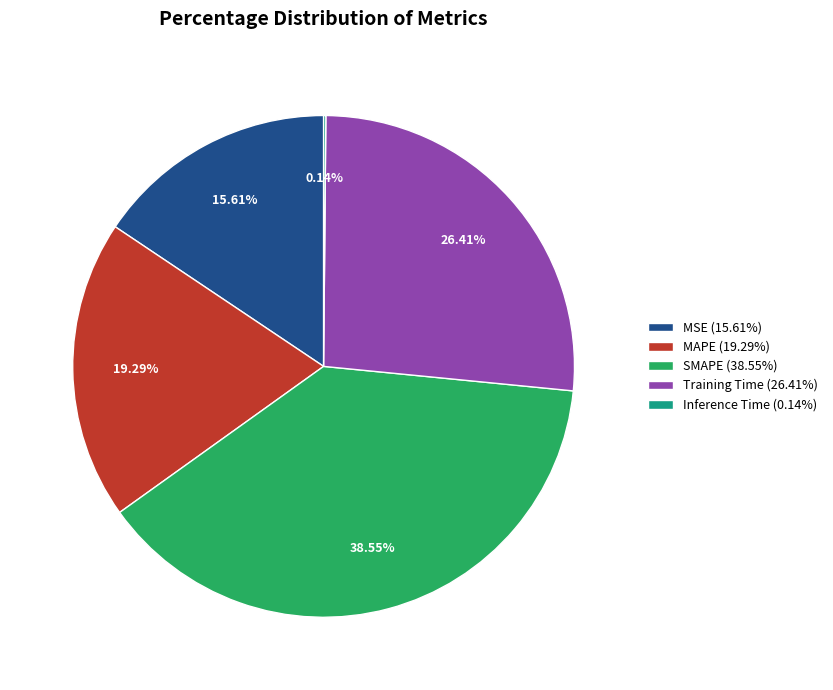

To the nearest percent, what is the average slice percentage?

20%